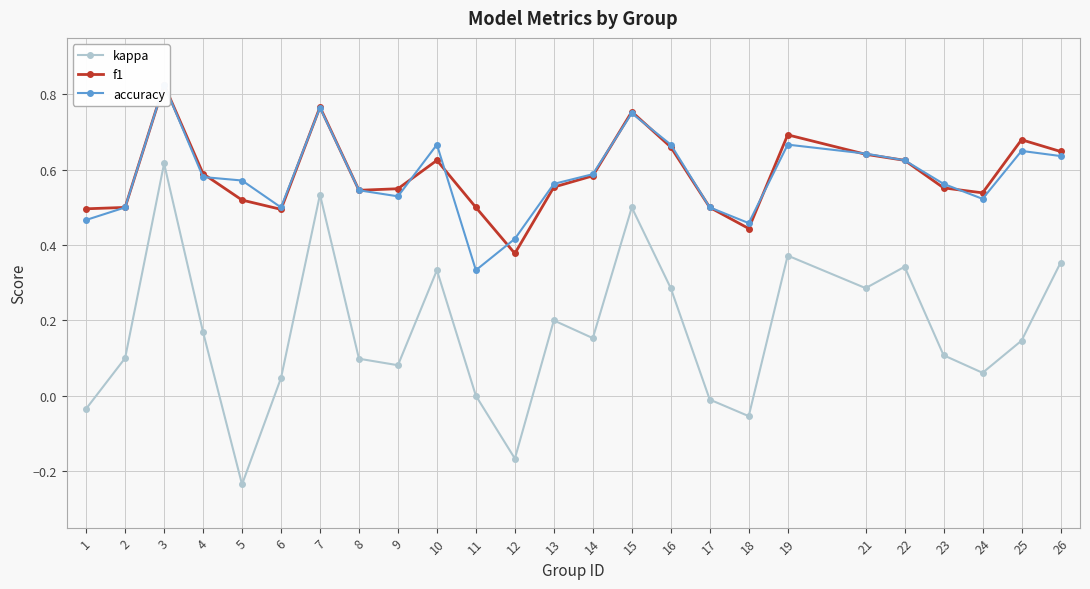

Which series has the largest range (max minus min)?

kappa